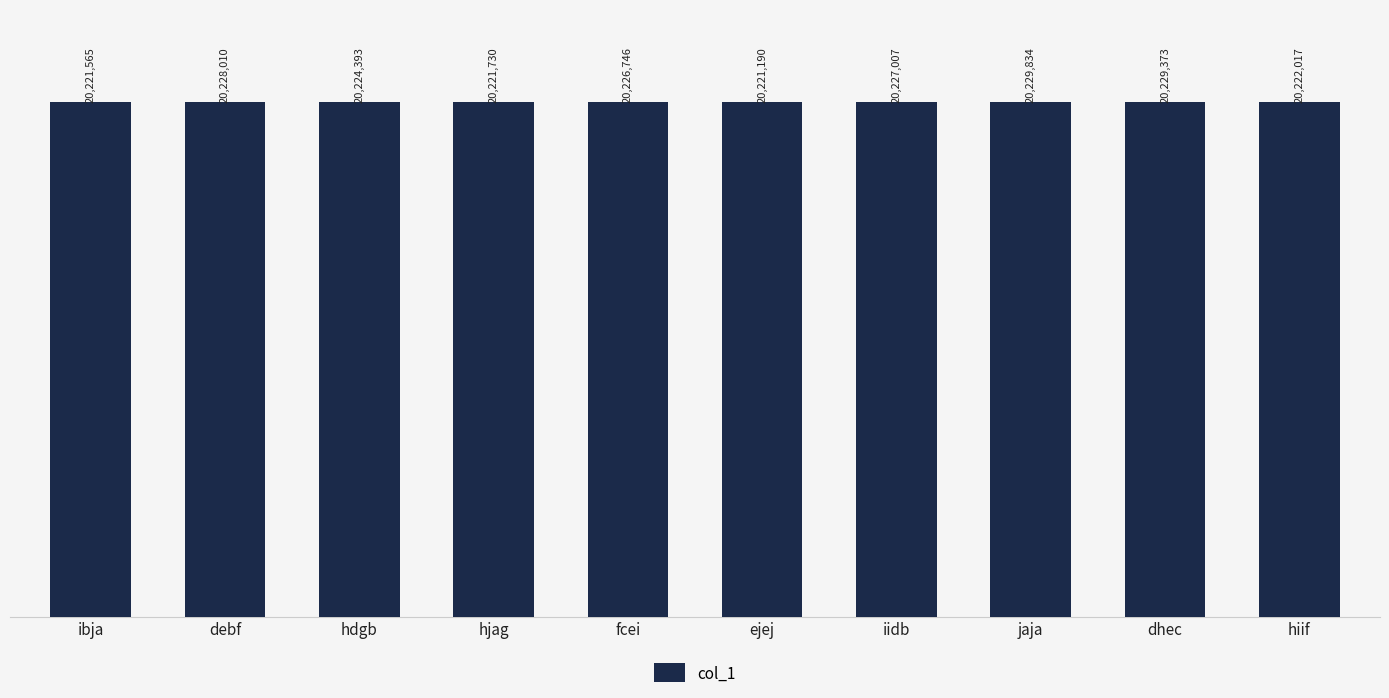

Does the chart contain any negative values?

No